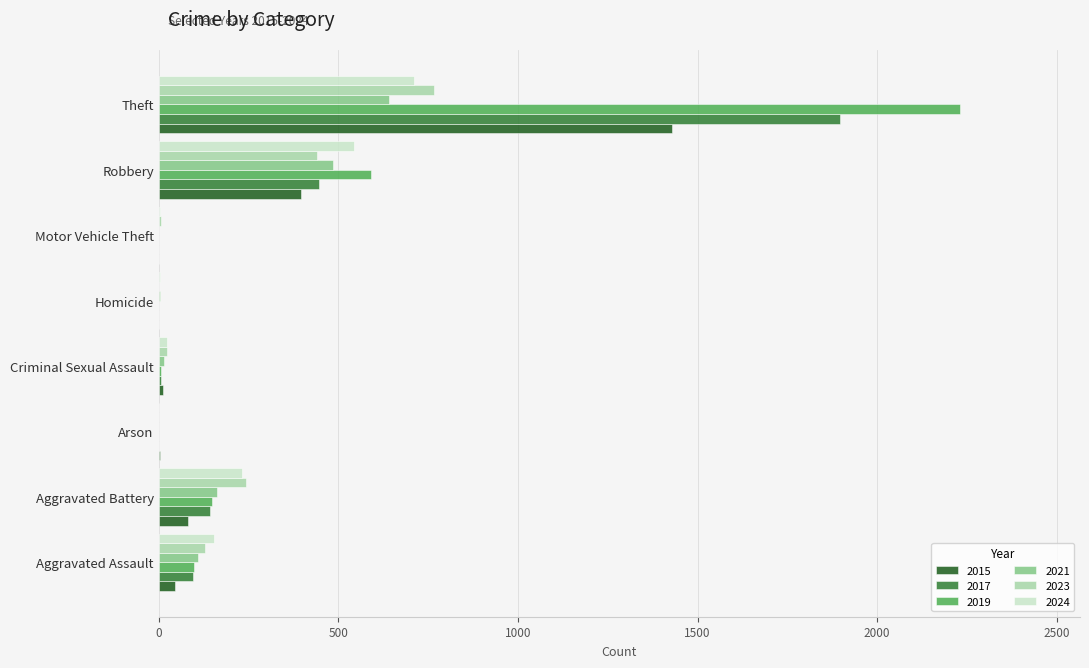

The 2015 series shows 471 at Homicide. True or false?

False